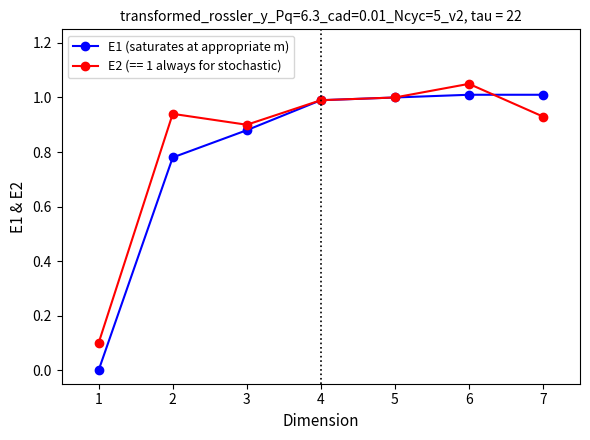

Is the value of E1 (saturates at appropriate m) at 3 greater than the value of E2 (== 1 always for stochastic) at 1?

Yes